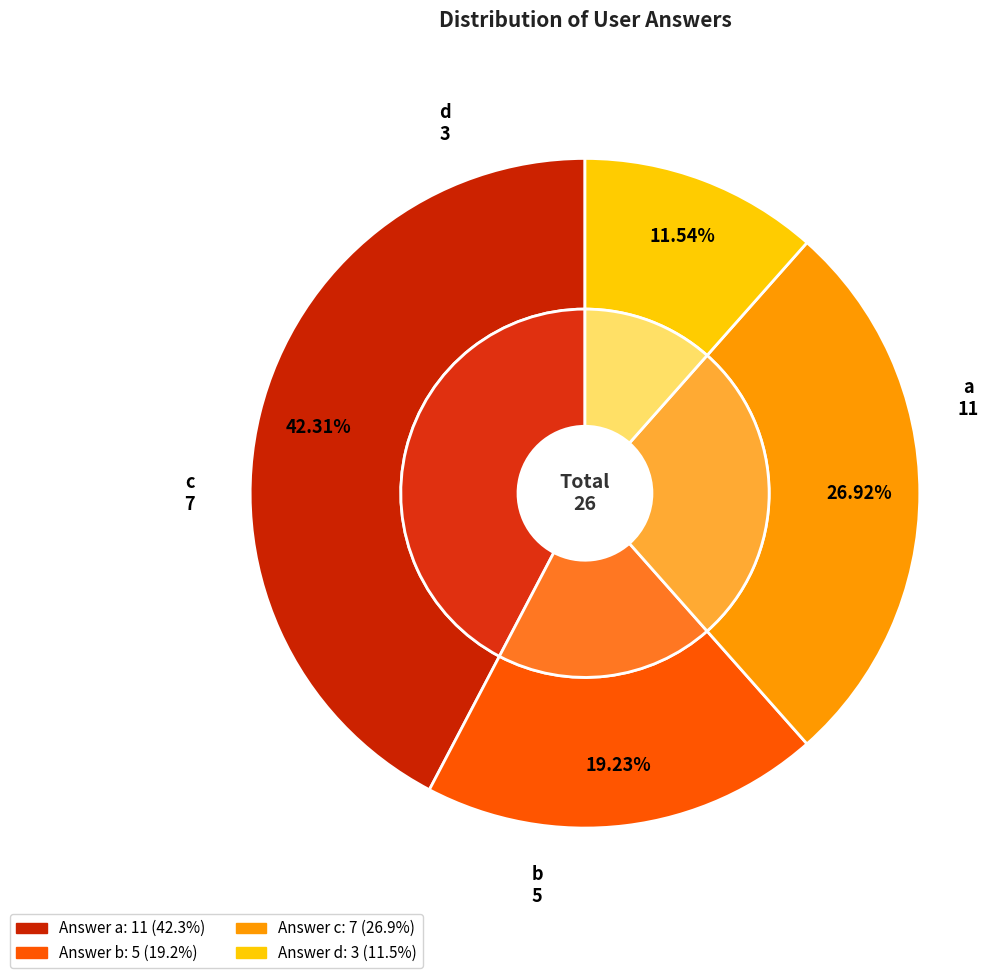

How many slices are in this pie chart?

4